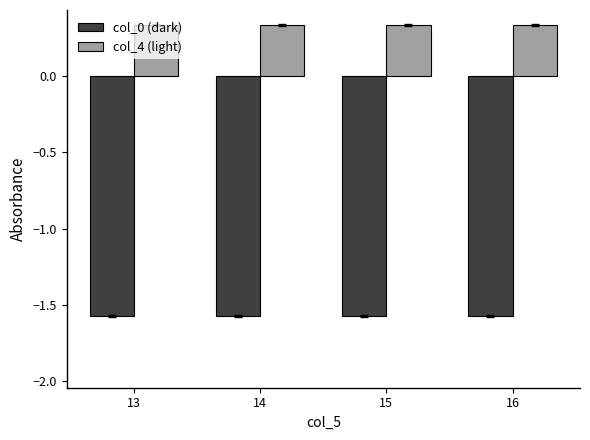

What is the difference between the highest and lowest values at 14?

1.9